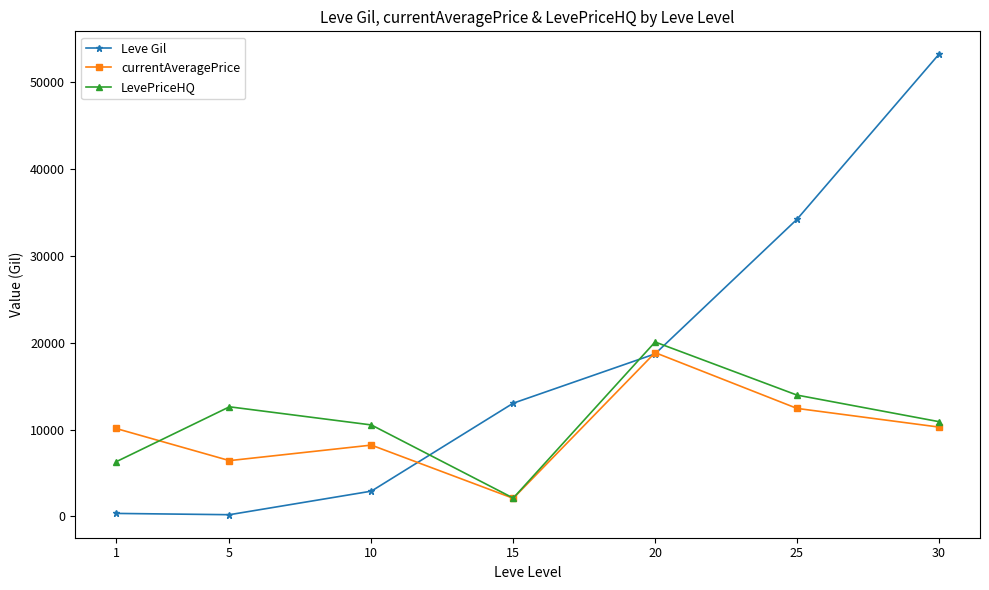

How many values in the Leve Gil series are below 13040?

3